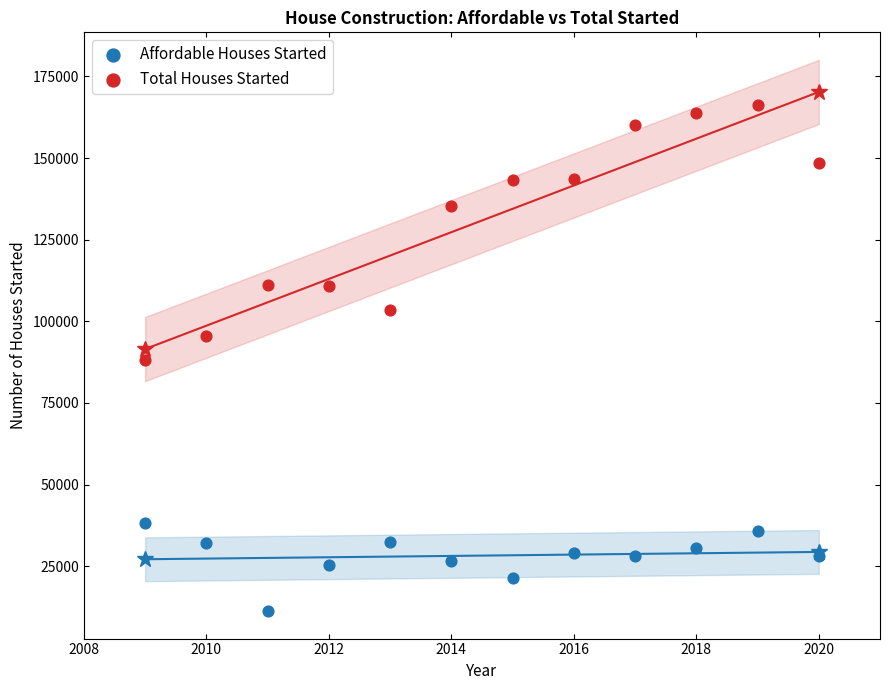

Which series reaches the maximum Y coordinate?

Total Houses Started